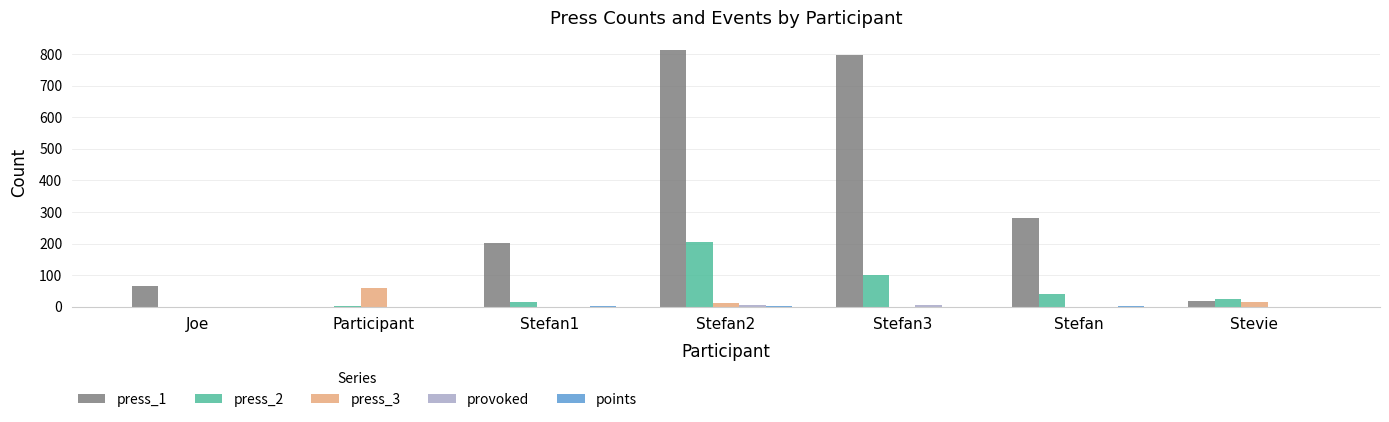

What is the total value across all series at Joe?

65